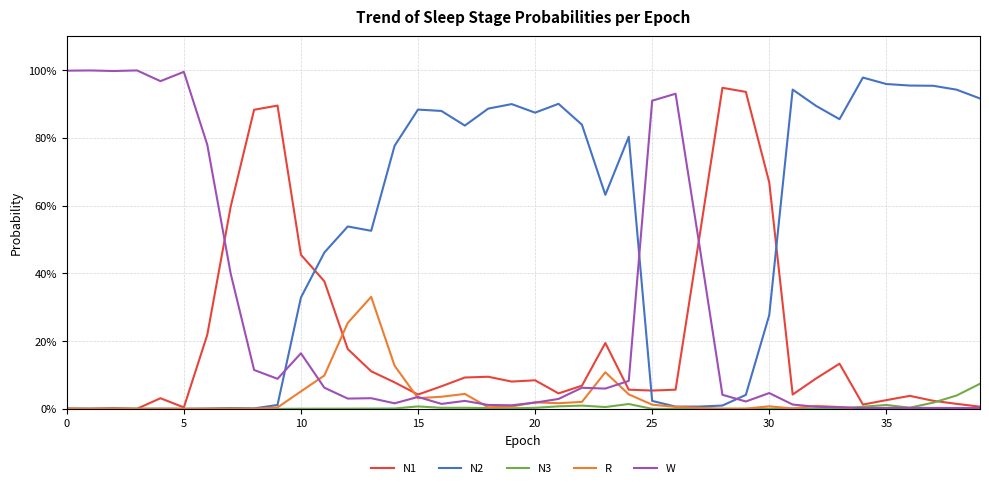

How many interior local valleys does the N1 series have?

9